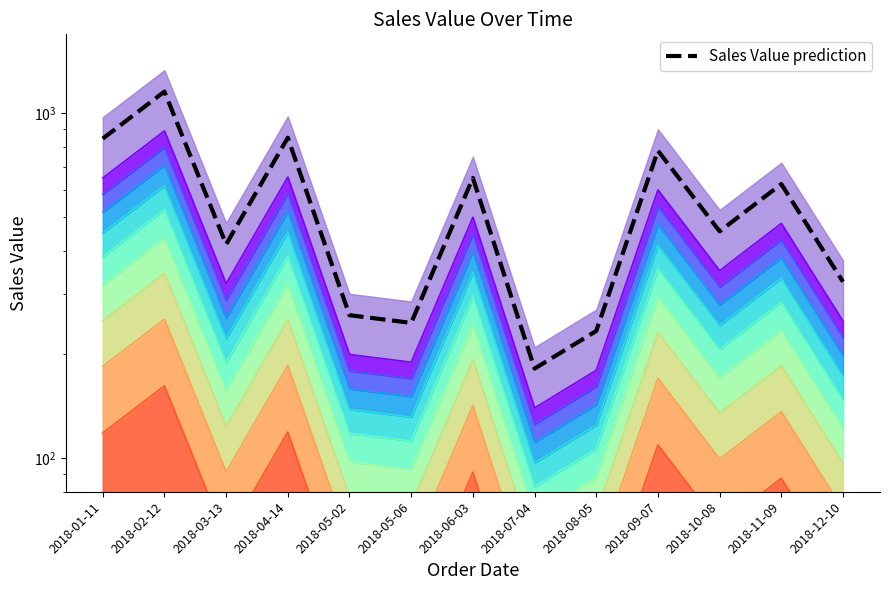

Is it true that the value at 2018-12-10 is 325.0?

True